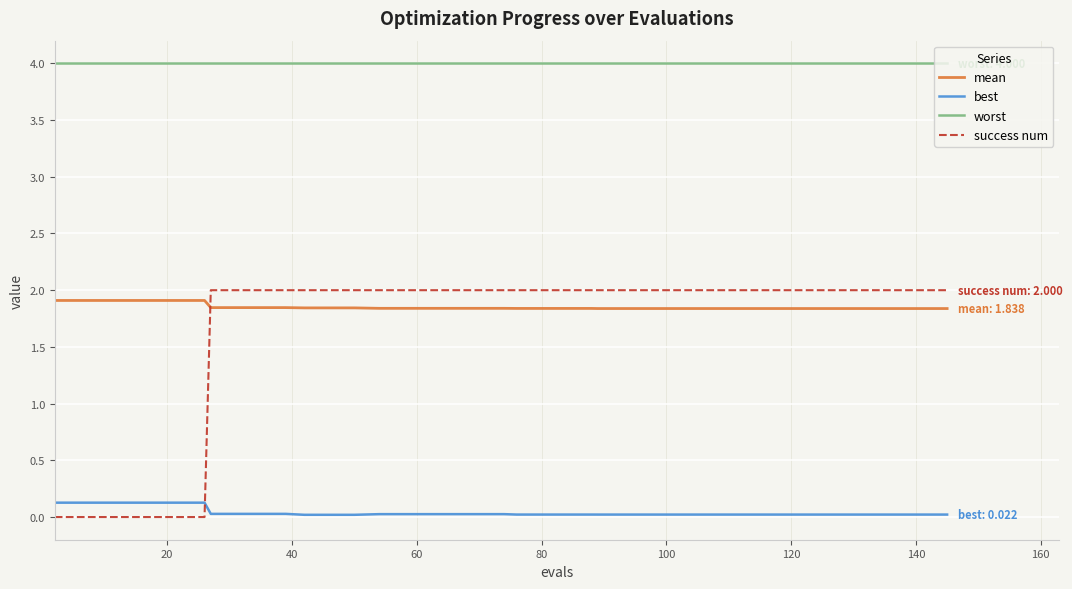

Which series has the largest total across all categories?

worst